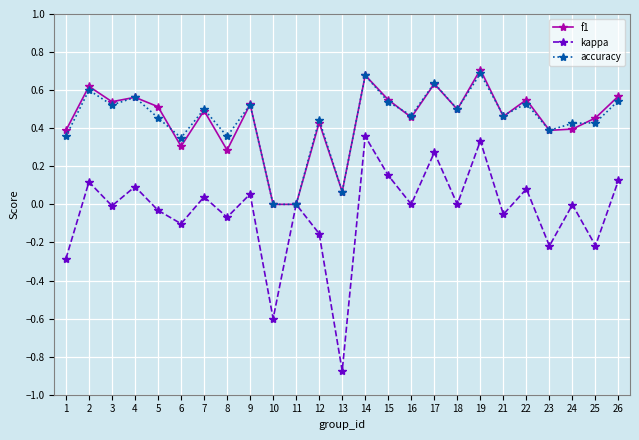

Which series has the largest range (max minus min)?

kappa